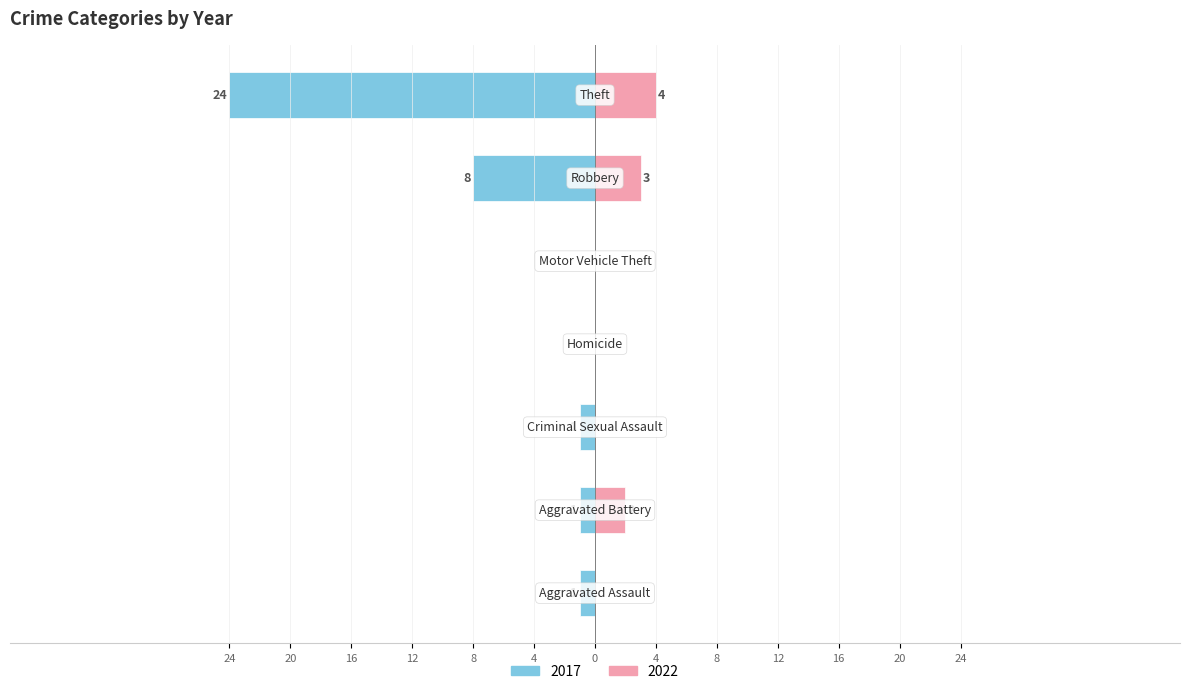

How many groups of bars are there?

7